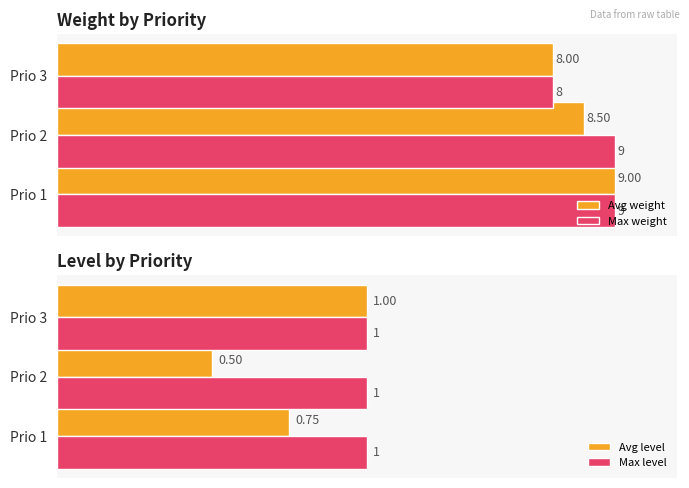

What are all the series names shown in the legend?

Avg weight, Max weight, Avg level, Max level